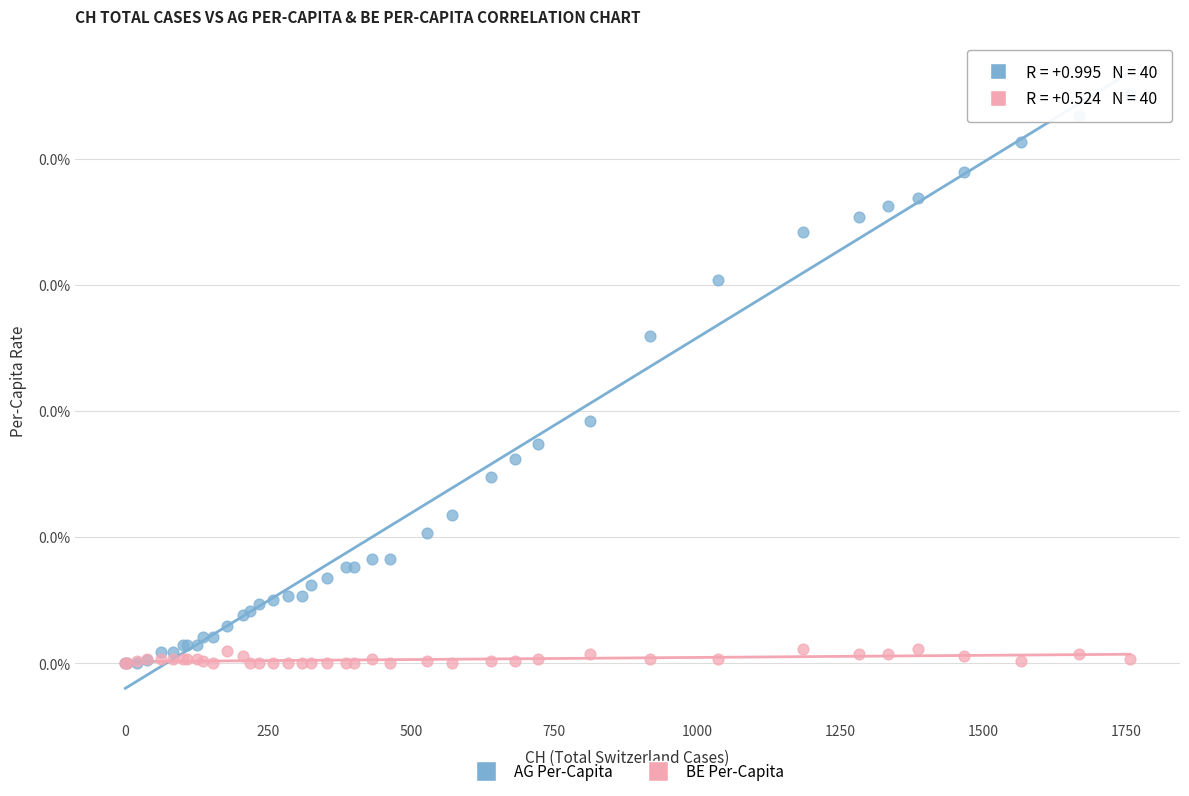

Which series contains the highest Y value?

AG Per-Capita